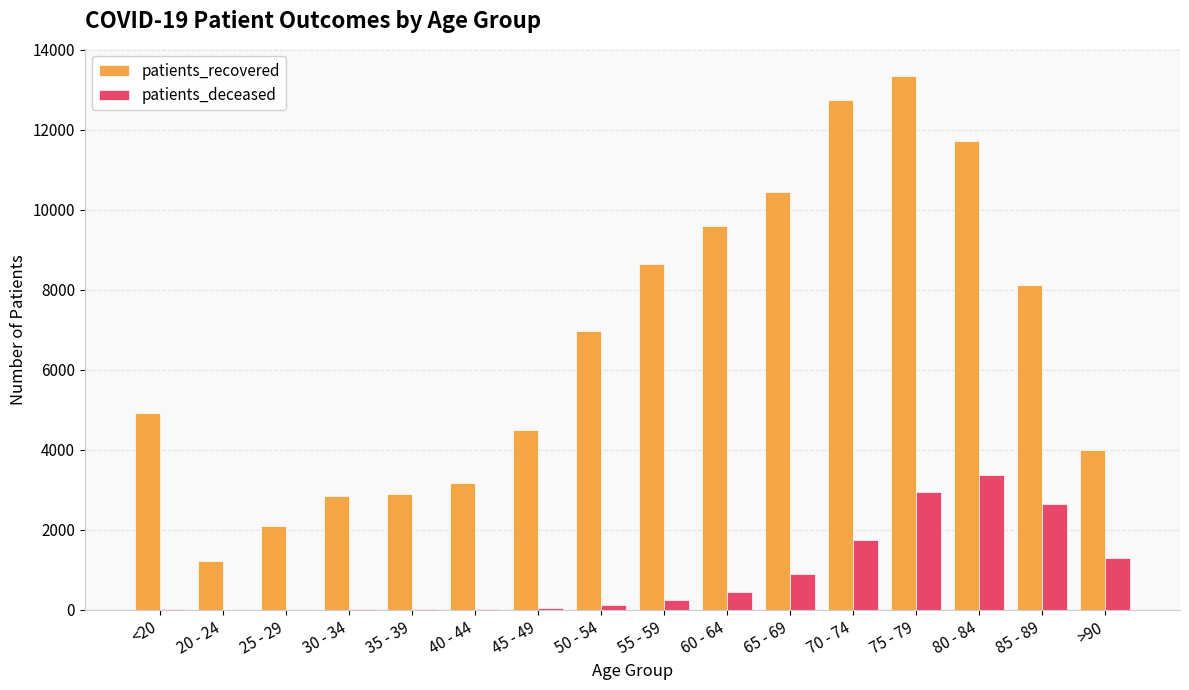

What is the maximum value shown in the chart?

13358